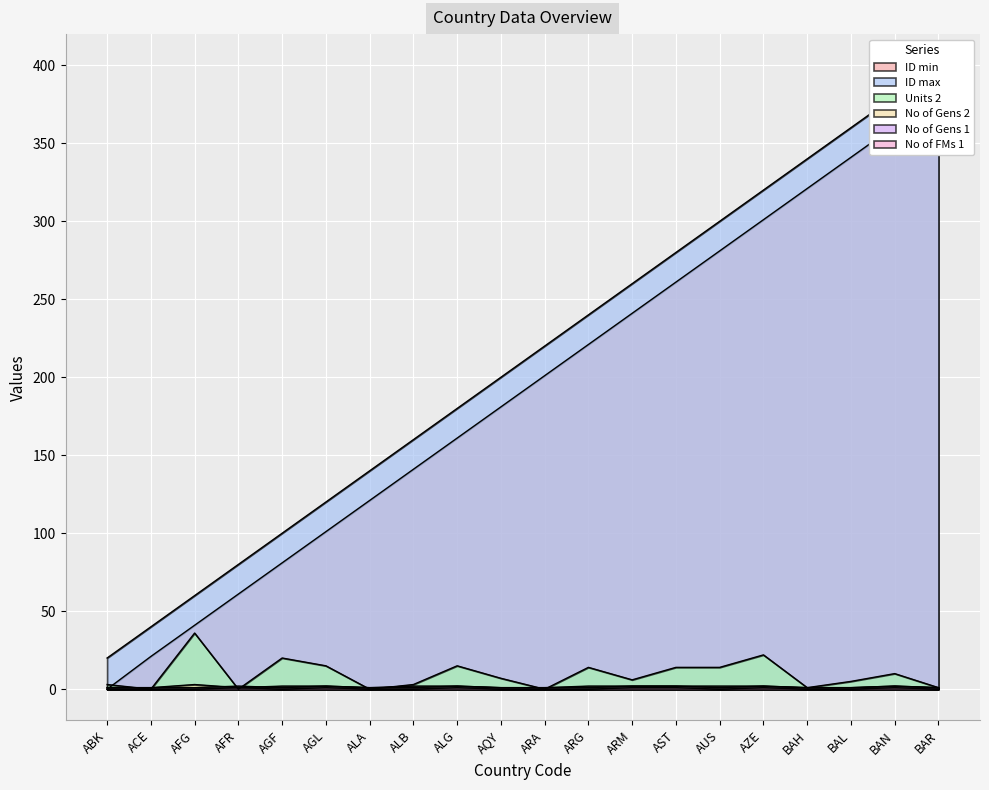

Which series changed the most between AFG and ARA?

ID min